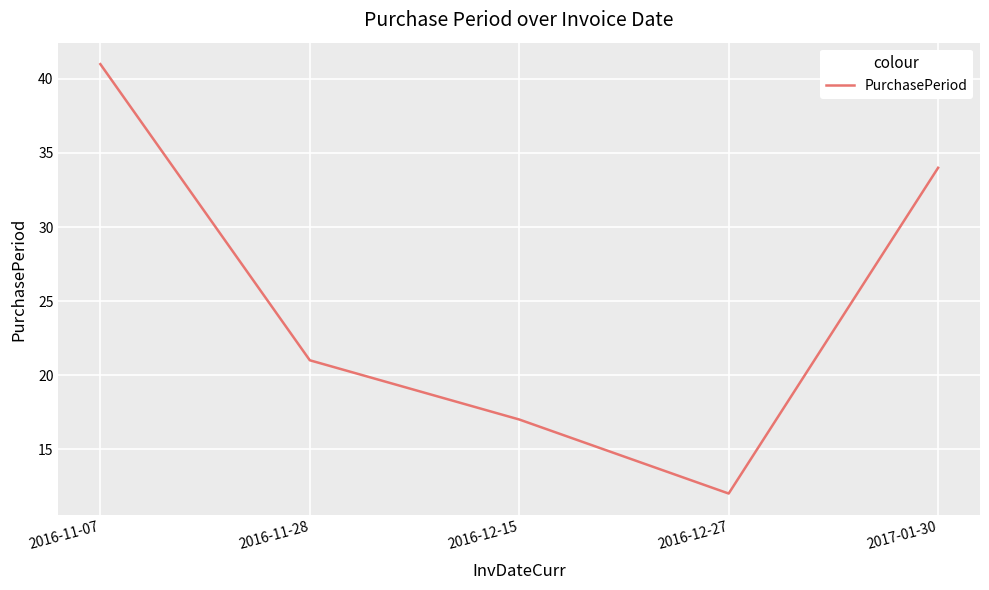

How many interior local valleys (lower than both neighbors) does the data have?

1